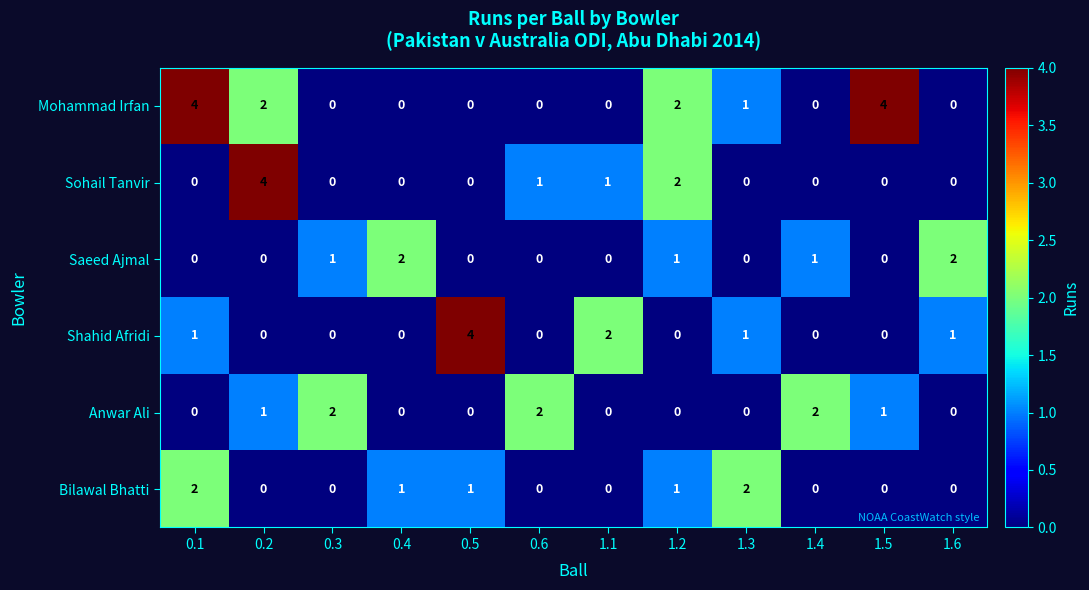

Is the value of Mohammad Irfan at 0.1 greater than the value of Shahid Afridi at 1.6?

Yes